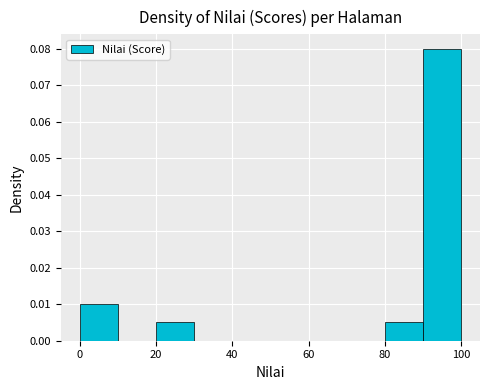

Over which range of the x-axis is the bar tallest?

90 to 100